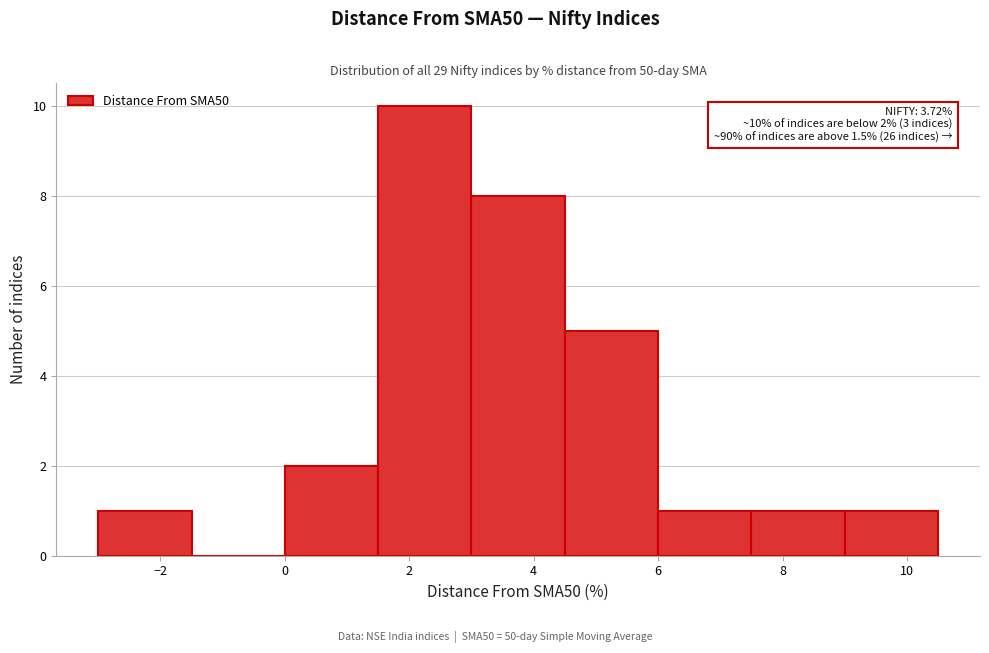

Which range on the x-axis has the tallest bar?

1.5 to 3.0